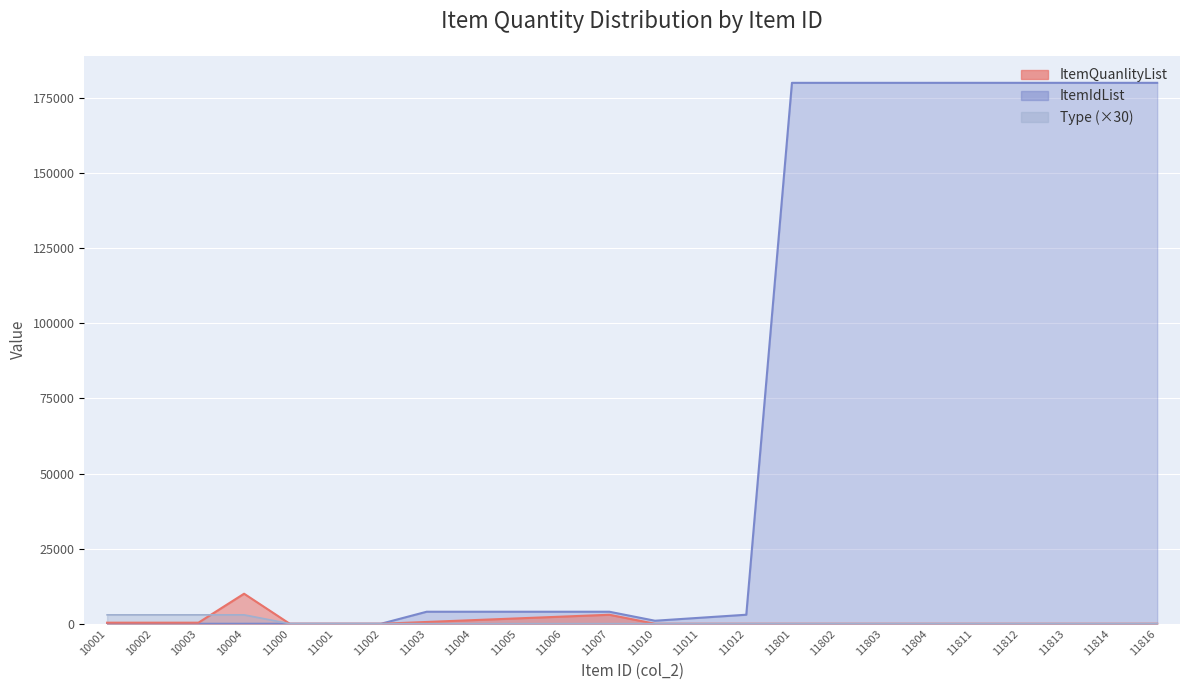

What is the sum of all ItemIdList values?

1646126